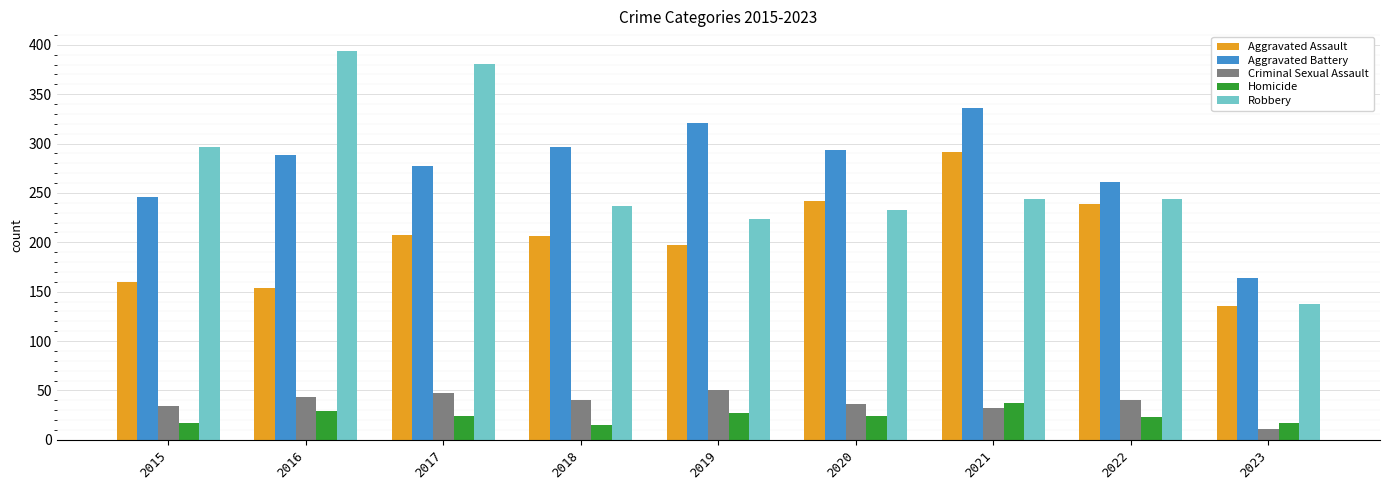

What is the difference between the maximum and minimum values in the Aggravated Battery series?

172